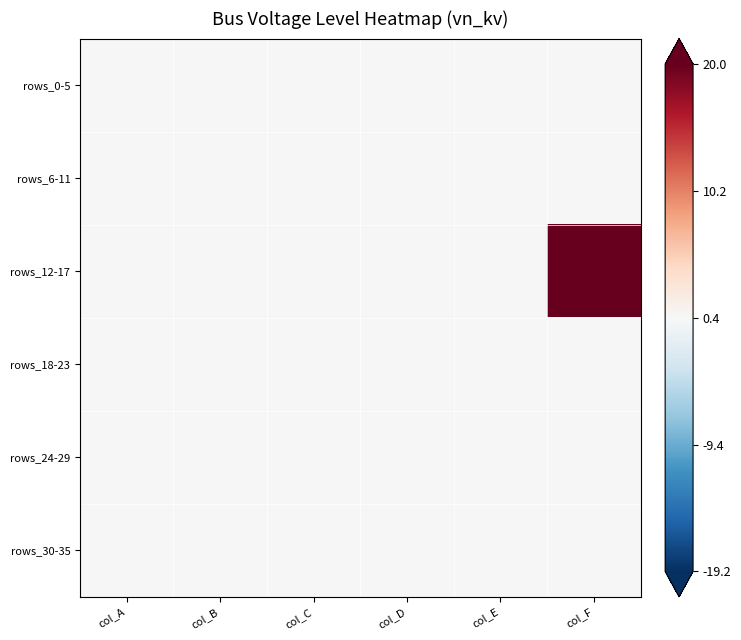

List the series in order of their peak value, lowest first.

rows_0-5, rows_6-11, rows_18-23, rows_24-29, rows_30-35, rows_12-17